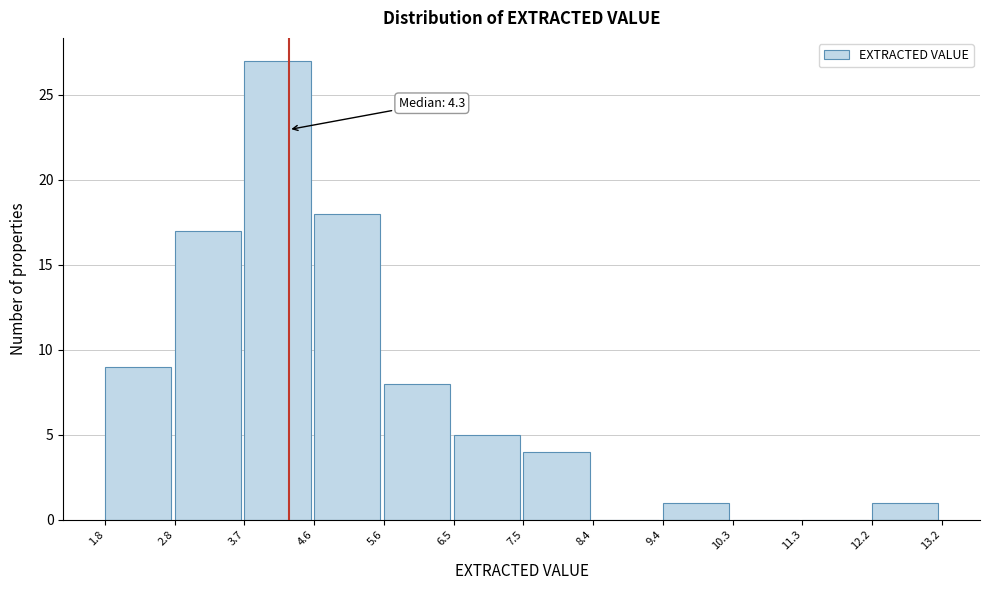

Over which range of the x-axis is the bar tallest?

3.7 to 4.6